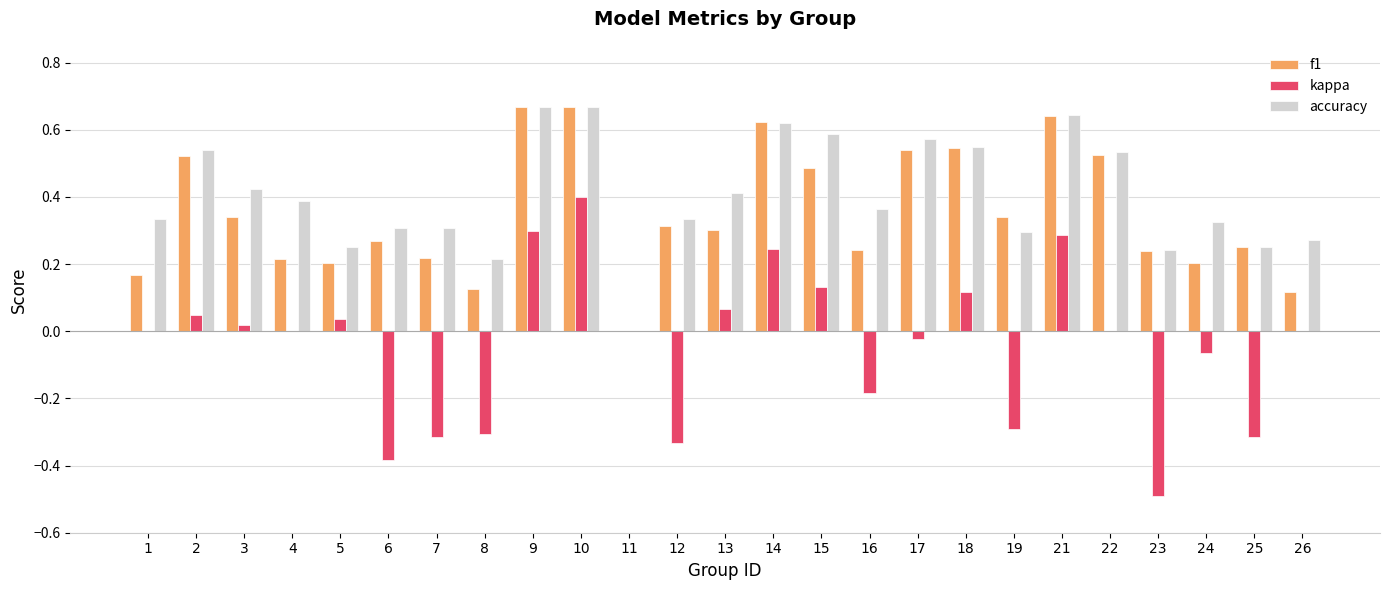

What is the sum of all kappa values?

-1.1